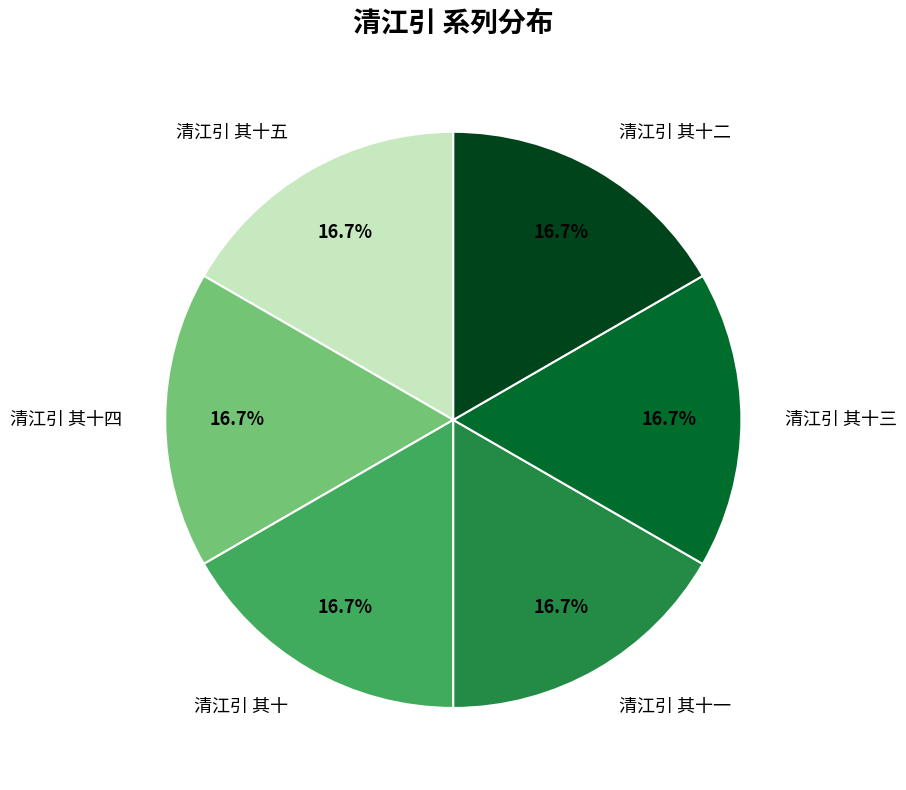

What is the ratio of the value at 清江引 其十五 to the value at 清江引 其十二?

1.0